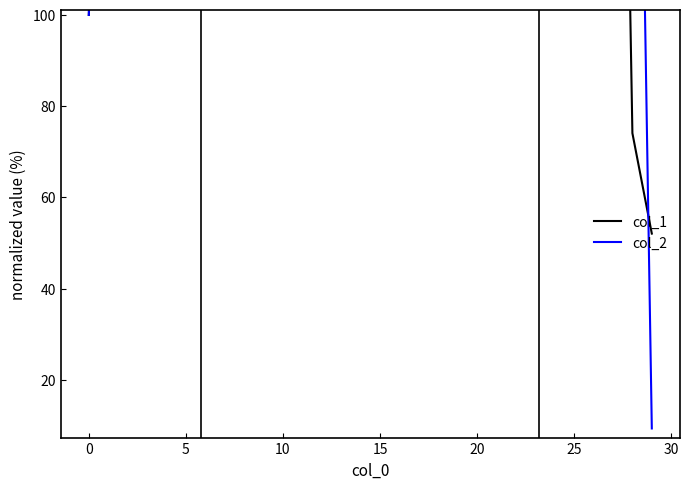

Which series has the largest range (max minus min)?

col_2